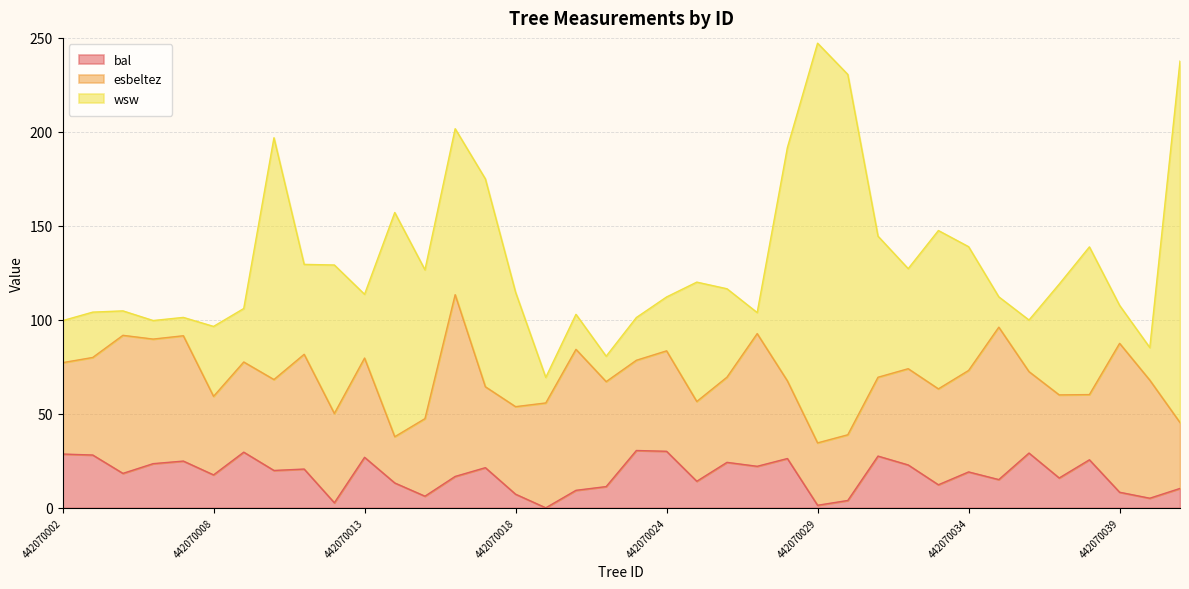

Where do esbeltez and wsw first cross each other?

442070009 and 442070010